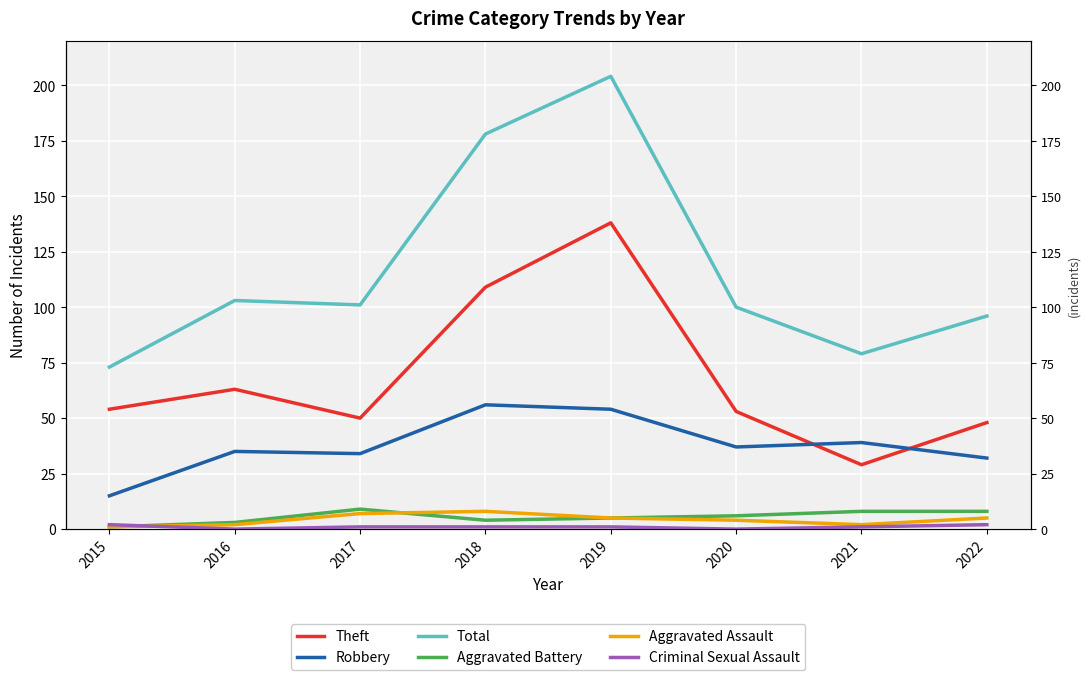

Read the Aggravated Battery value at 2019.

5